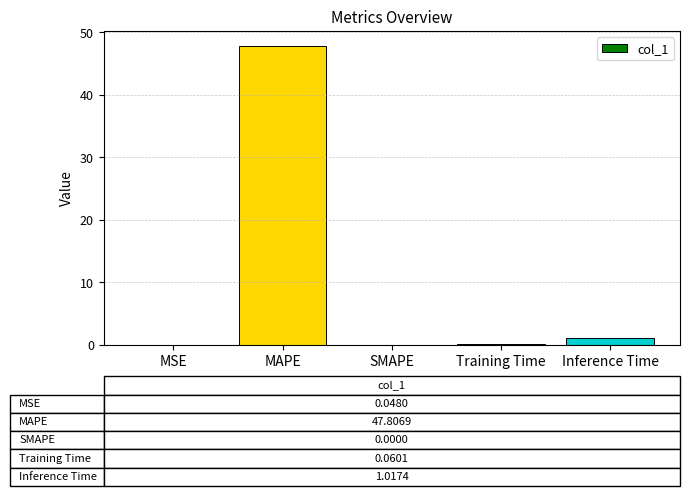

Which has a higher value, Training Time or MAPE?

MAPE